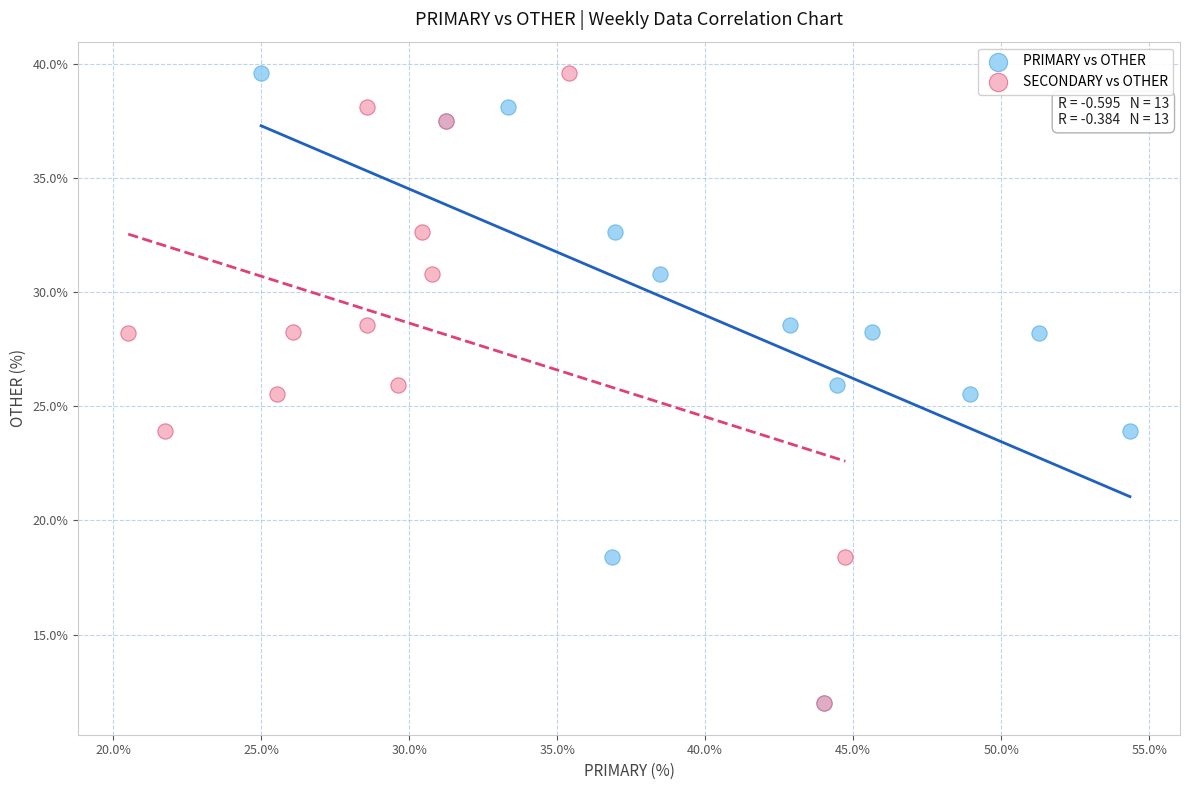

What are all the series names shown in the legend?

PRIMARY vs OTHER, SECONDARY vs OTHER